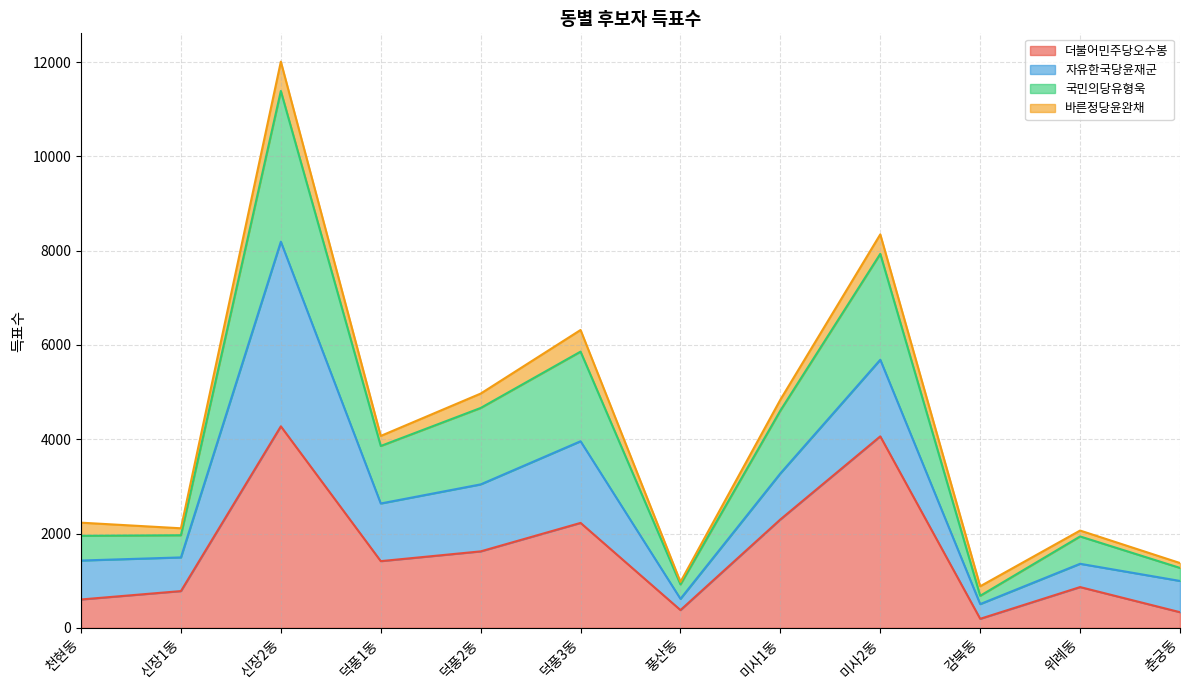

What is the highest value of the 더불어민주당오수봉 series?

4275